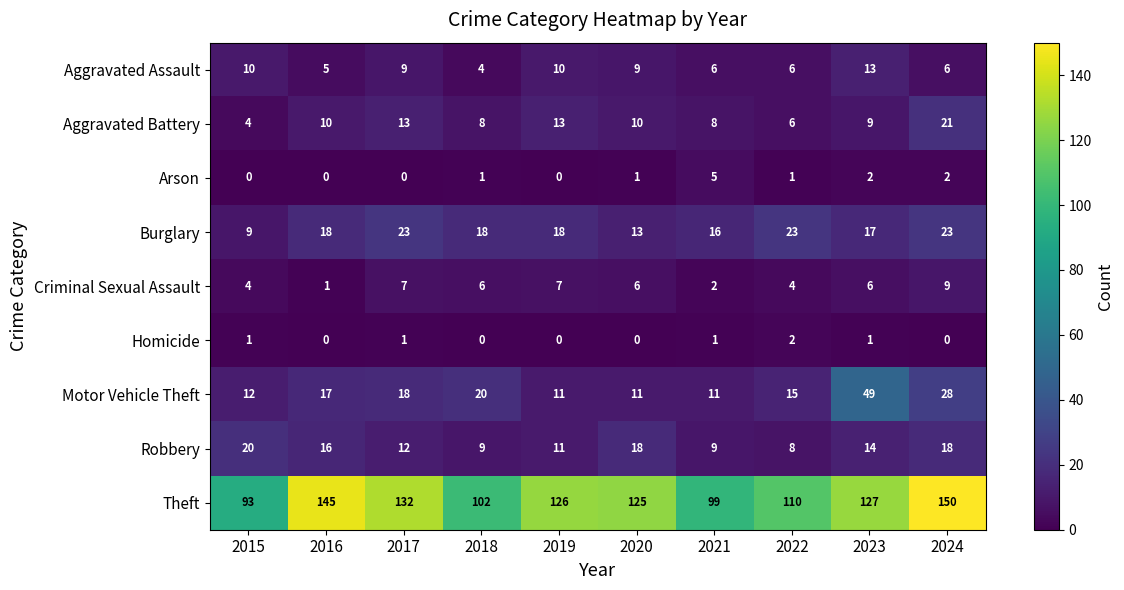

What is the maximum value shown in the chart?

150